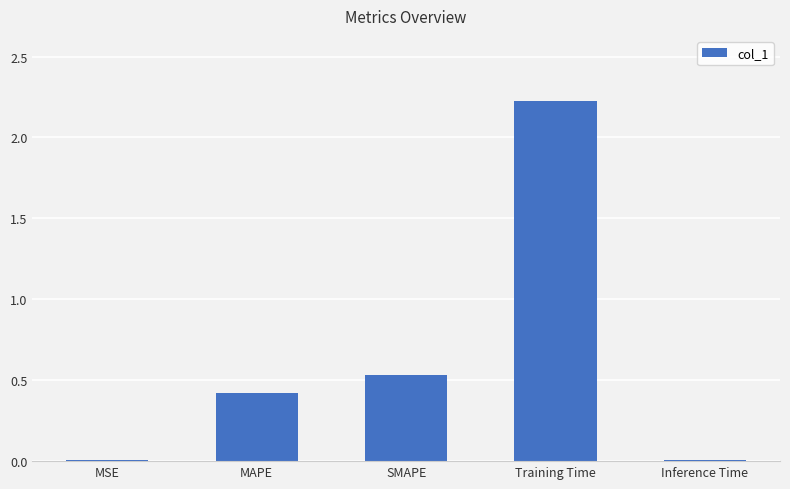

Which category has the highest value across all series?

Training Time